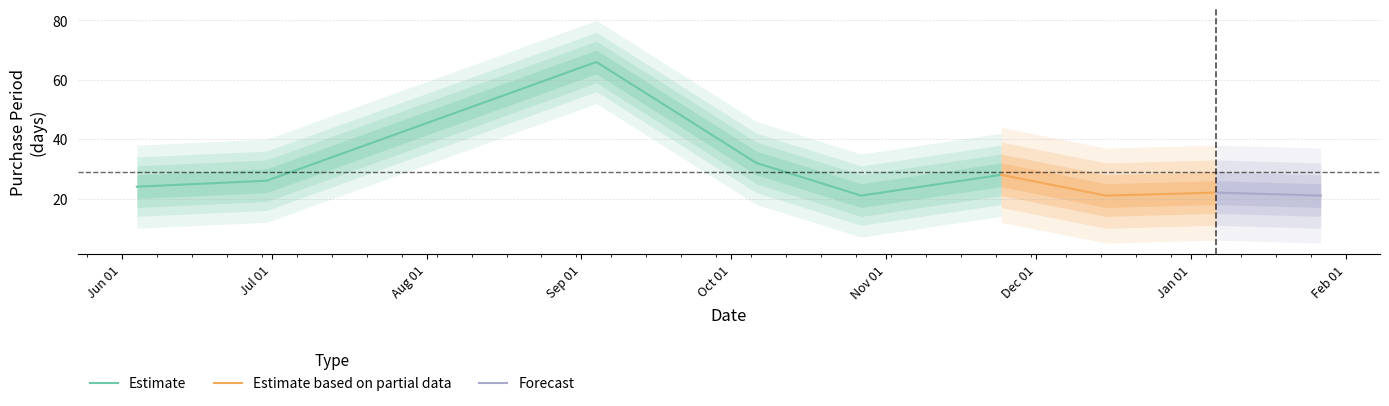

Reading left to right, extract all data points from this chart.

24	26	66	32	21	28	21	22	21